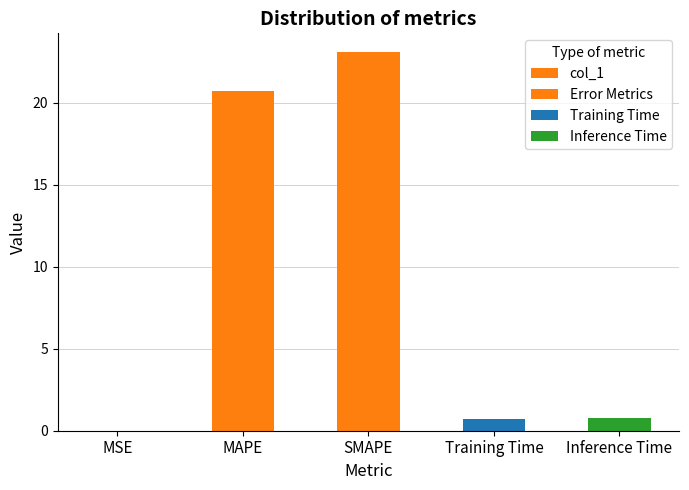

What is the difference between the second highest and second lowest values?

20.0